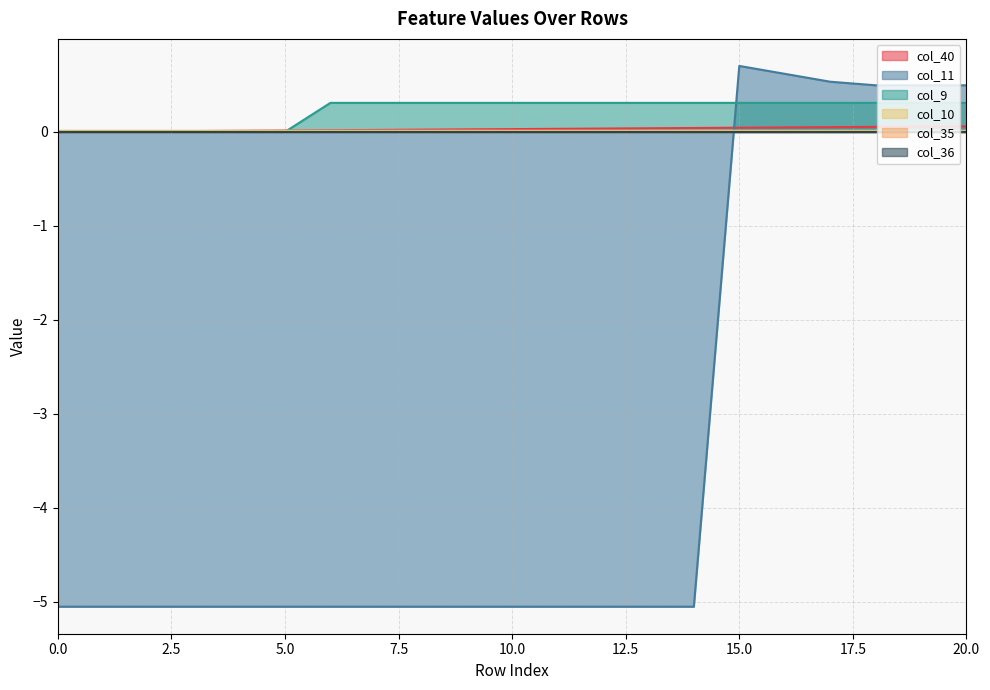

Read the col_11 value at 18.

0.5